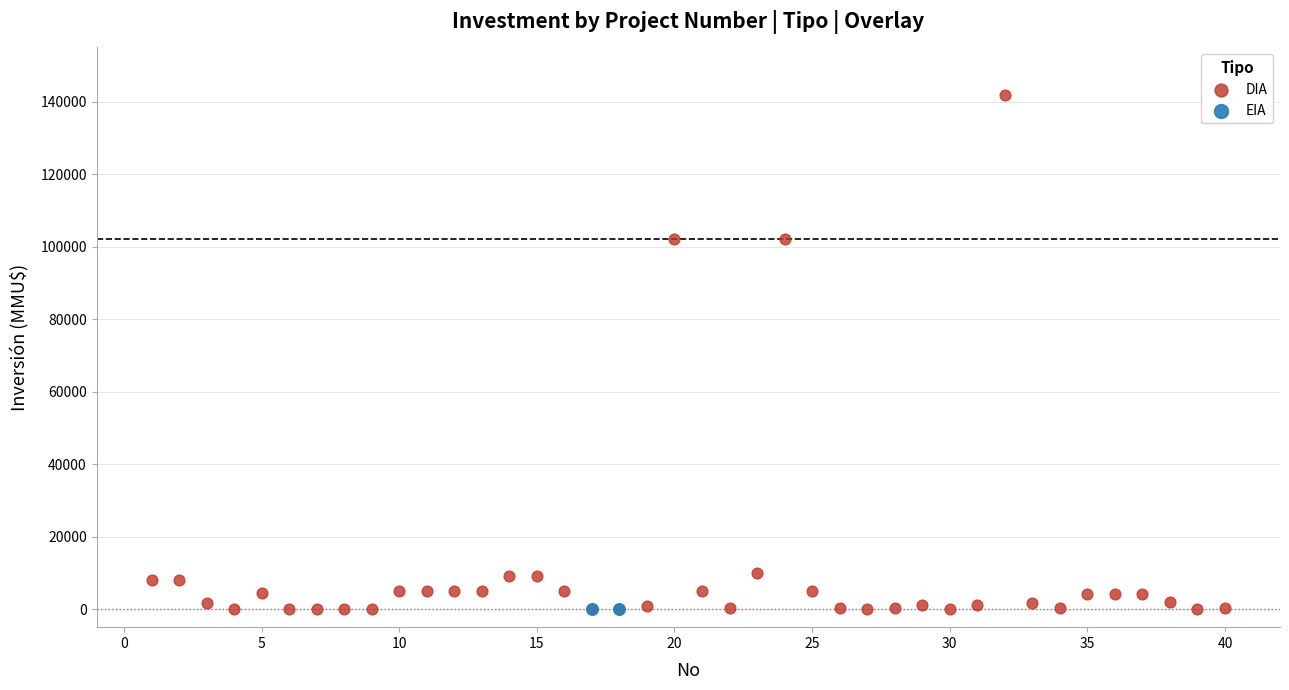

What are all the series names shown in the legend?

DIA, EIA